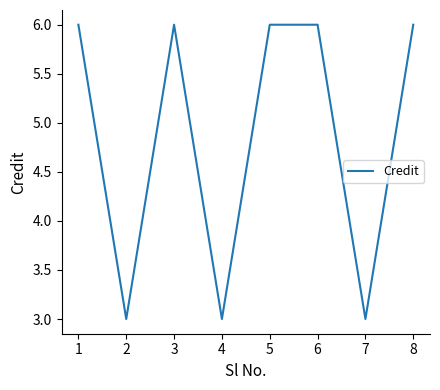

The value at 1 is 6. True or false?

True